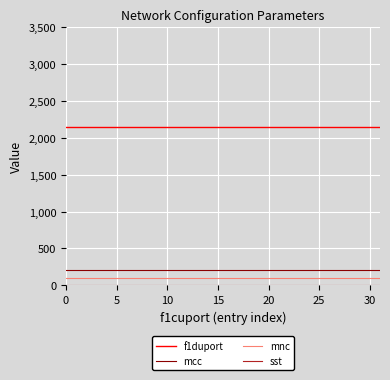

What is the greatest value displayed?

2152